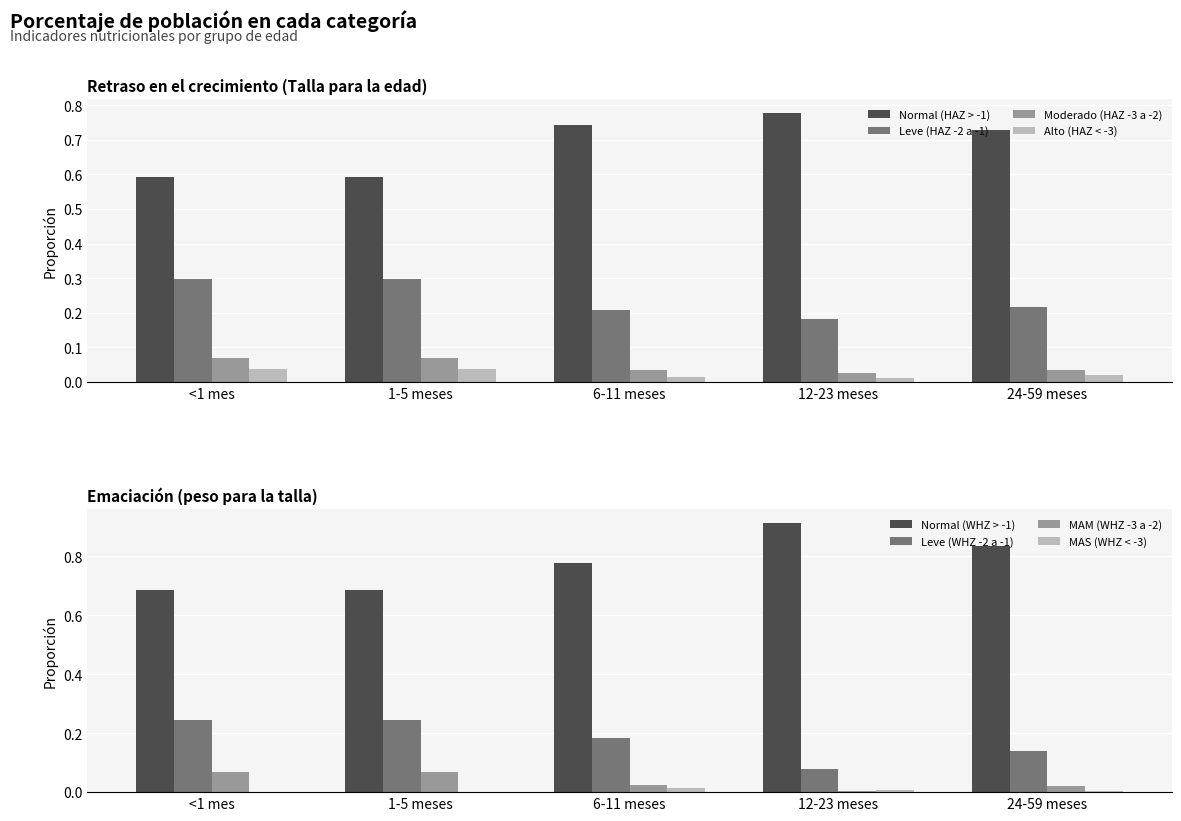

How many Normal (HAZ > -1) values are between 0 and 1?

5